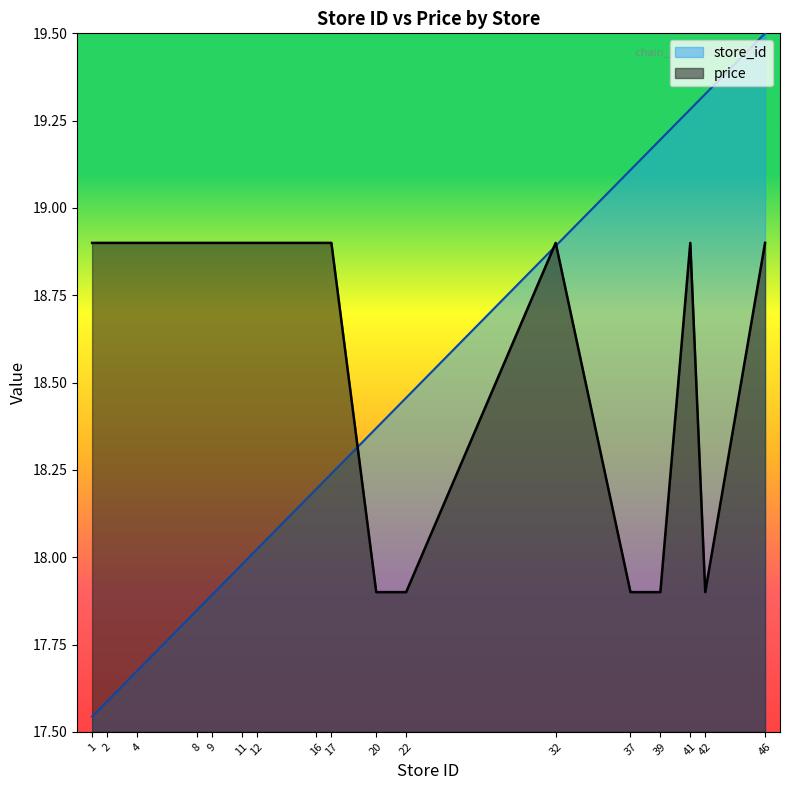

Which series changed the most between 11 and 17?

store_id